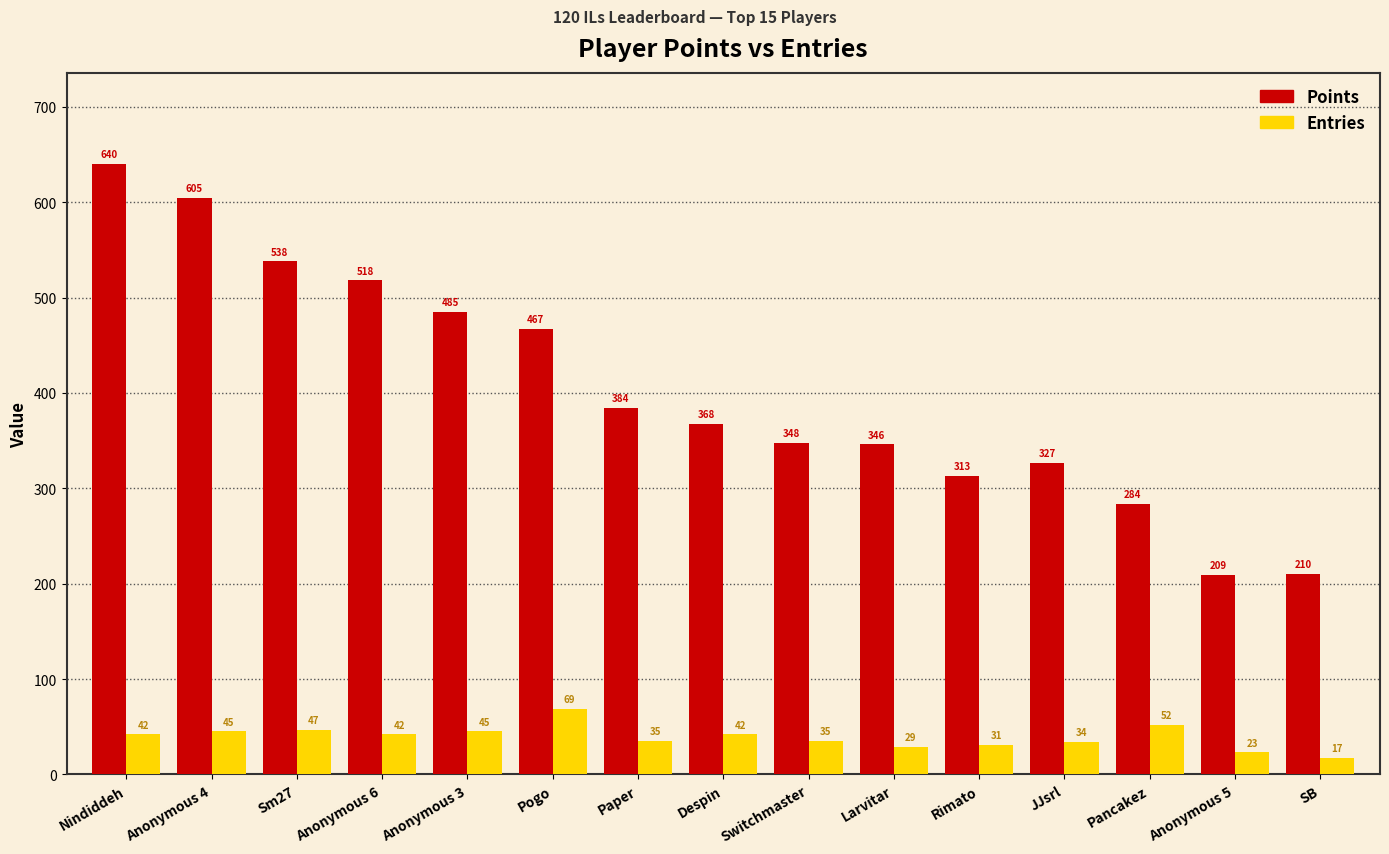

How many distinct data groups are displayed?

2